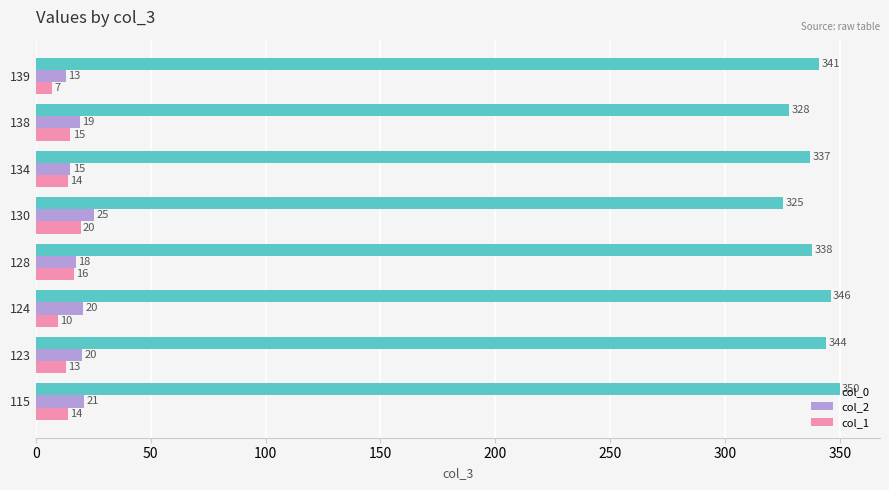

How many data points in col_0 are less than 341?

4